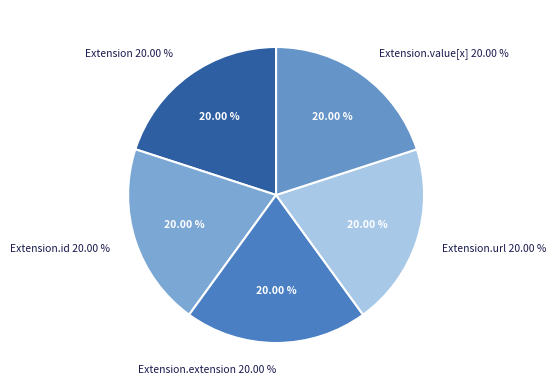

Which slice is the smallest?

Extension